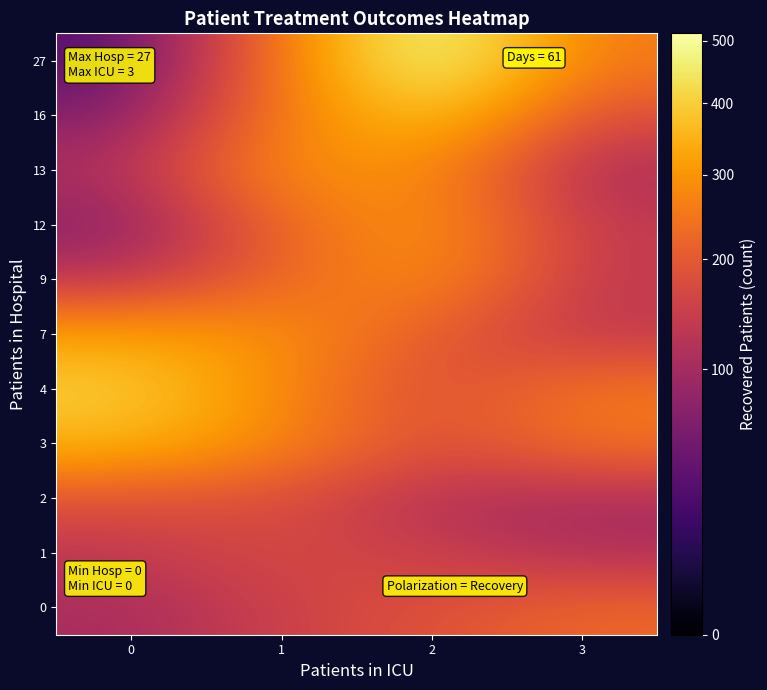

What is the total value across all series at 2?

2787.0